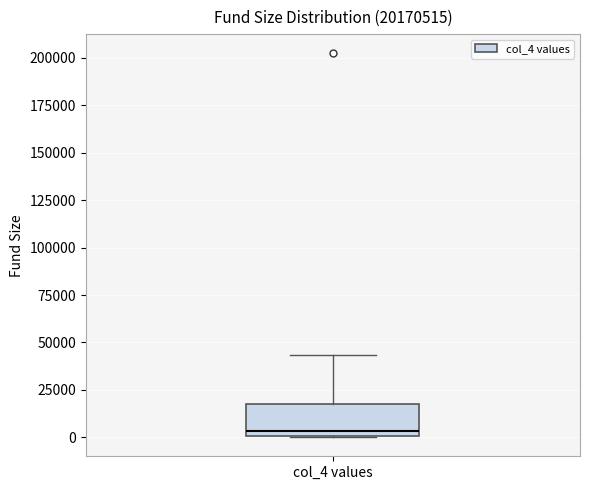

Transcribe this box plot: give where the median line is, the range the box spans, and where the two whiskers end, as read against the y-axis. The values are not printed on the chart, so give them approximately, as read against the axis.

median 5000, box 0 to 20000, whiskers 0 to 45000